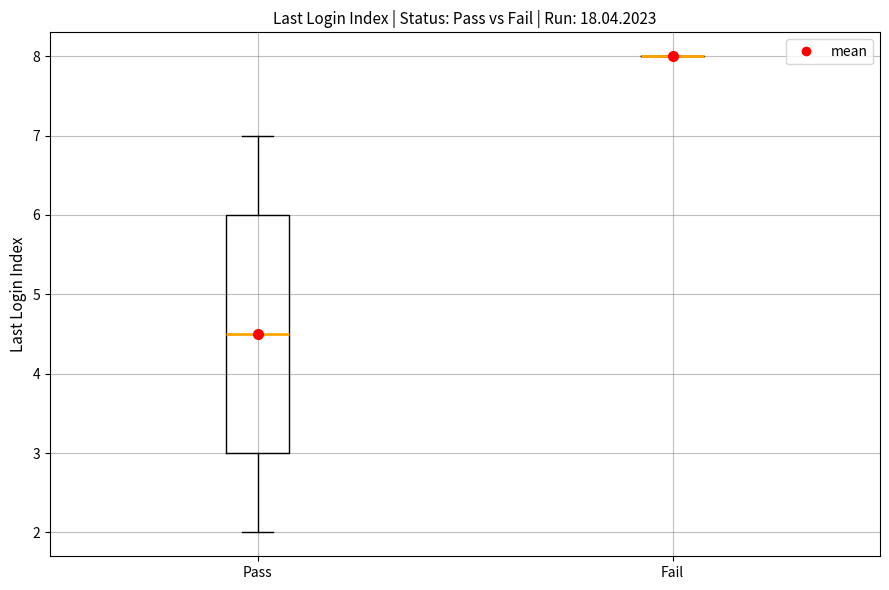

Reading left to right, transcribe this box plot: for each box, give where its median line is, the range the box spans, and where its two whiskers end, as read against the y-axis. The values are not printed on the chart, so give them approximately, as read against the axis.

Pass: median 4.5, box 3.0 to 6.0, whiskers 2.0 to 7.0
Fail: box collapsed to a line at 8.0, whiskers 8.0 to 8.0